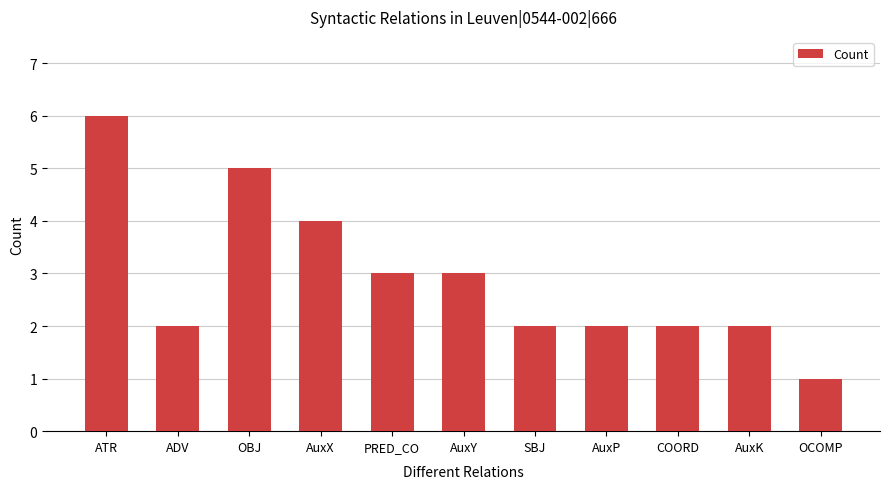

What is the maximum value shown in the chart?

6